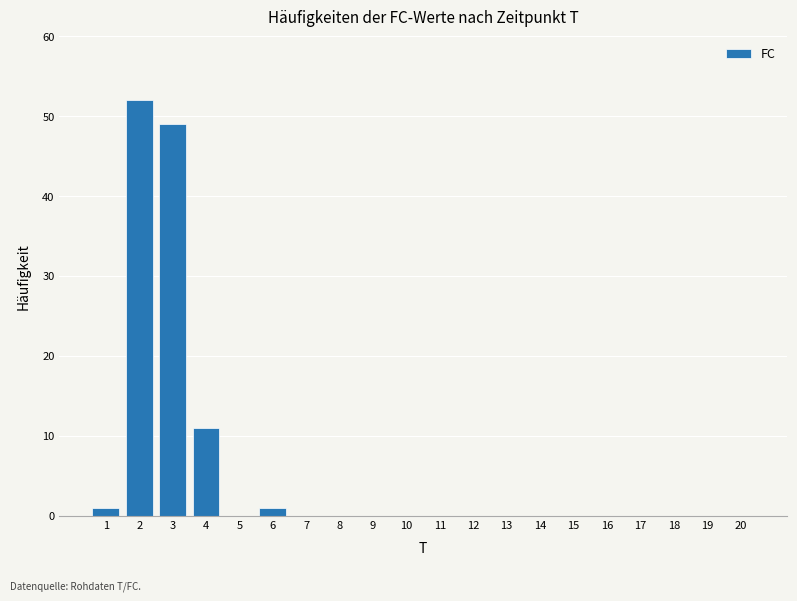

Reading left to right, extract all data points from this chart.

1=1	2=52	3=49	4=11	5=0	6=1	7=0	8=0	9=0	10=0	11=0	12=0	13=0	14=0	15=0	16=0	17=0	18=0	19=0	20=0